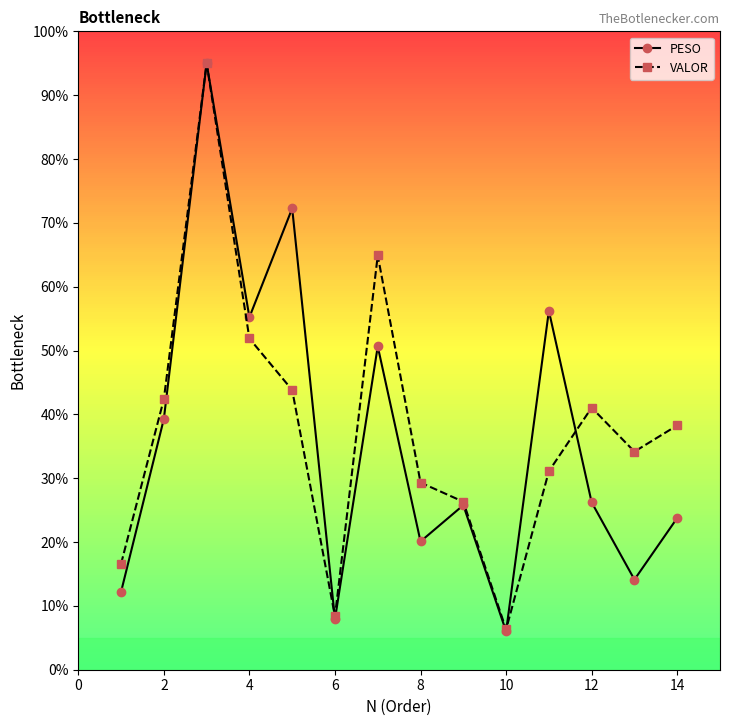

Which series has the widest spread of values?

PESO